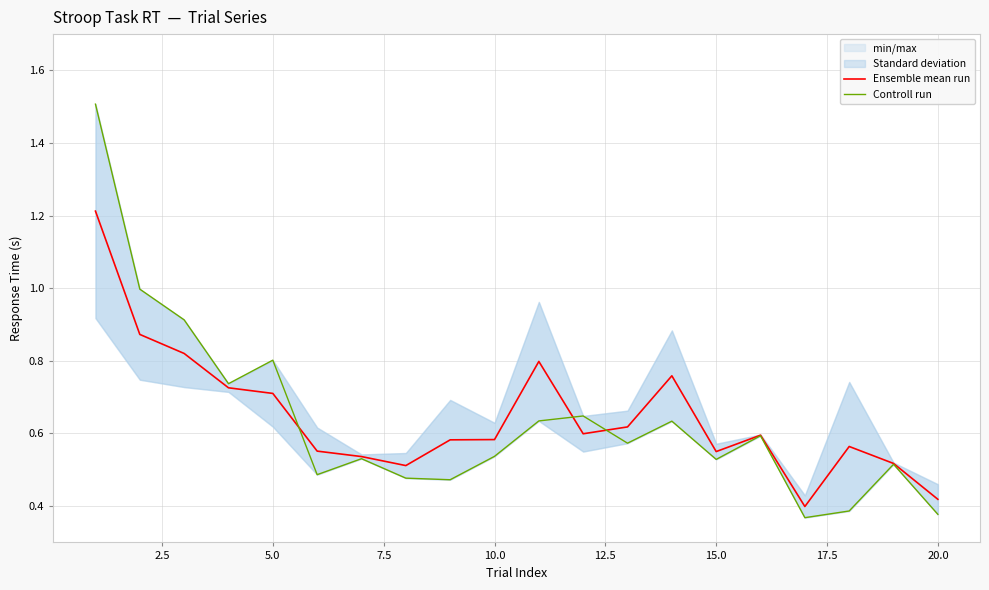

The Ensemble mean run series shows 0.7 at 5.0. True or false?

True